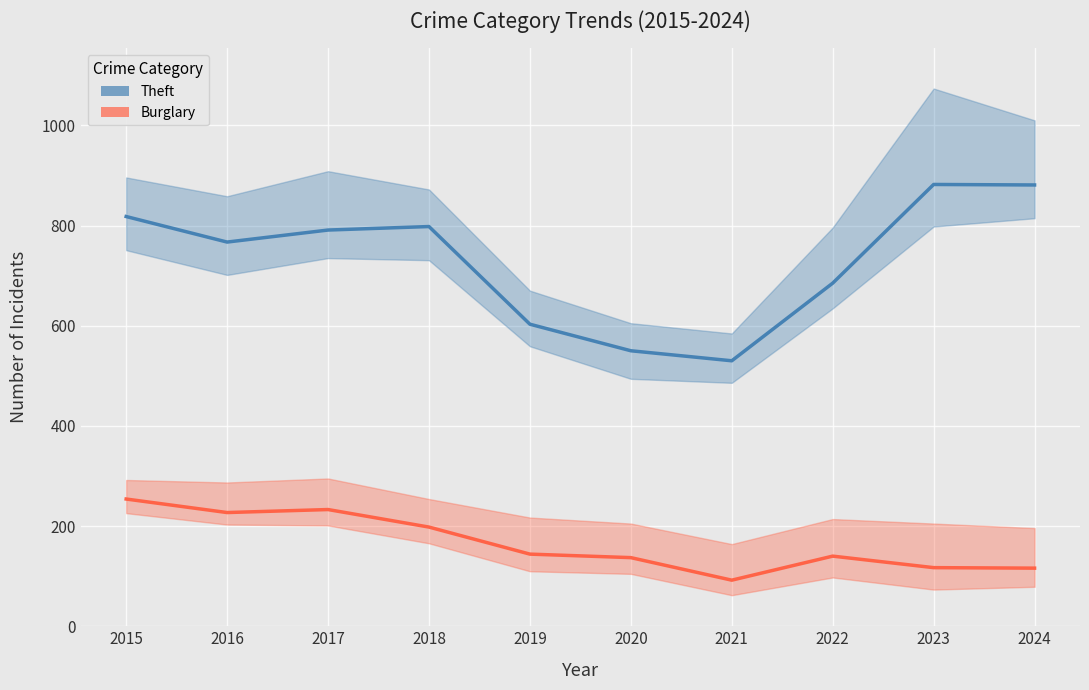

Which series has the largest total across all categories?

Theft